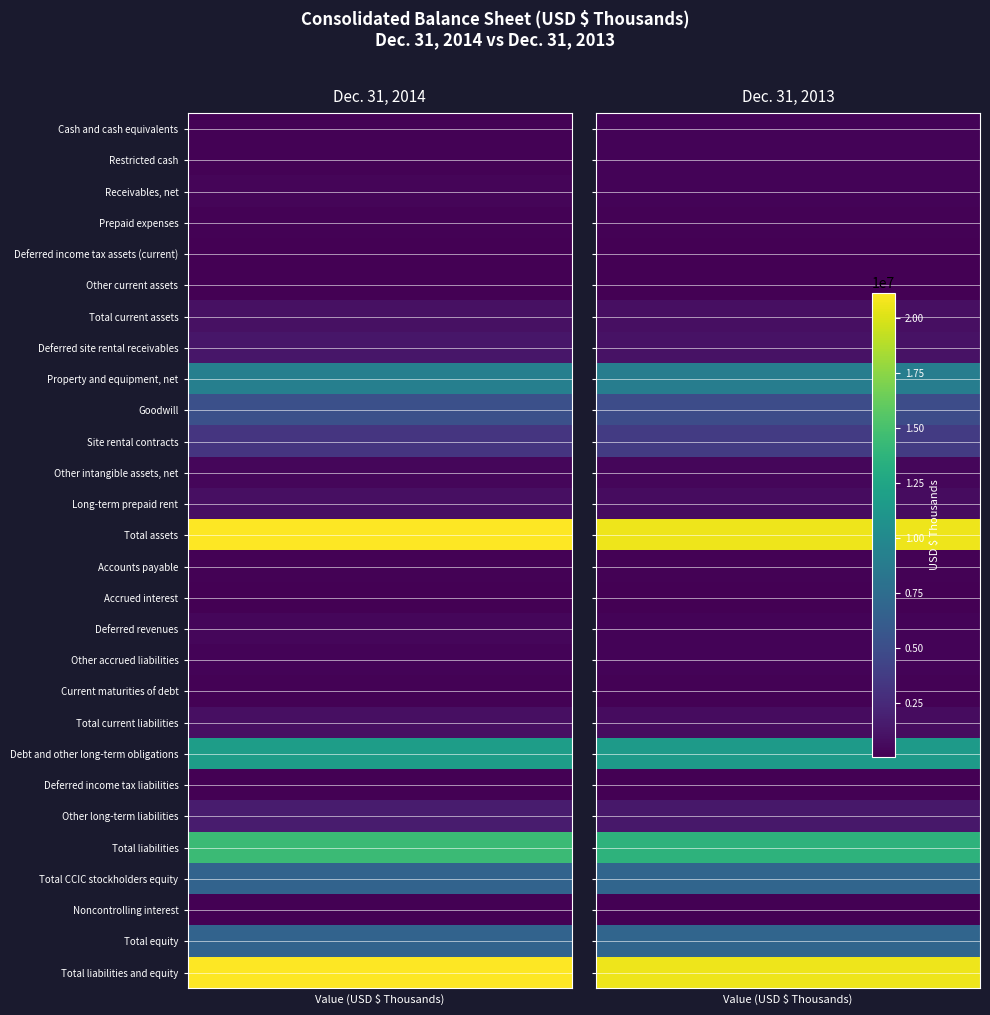

What is the difference between the Total equity values at Cash and cash equivalents and Restricted cash?

203947